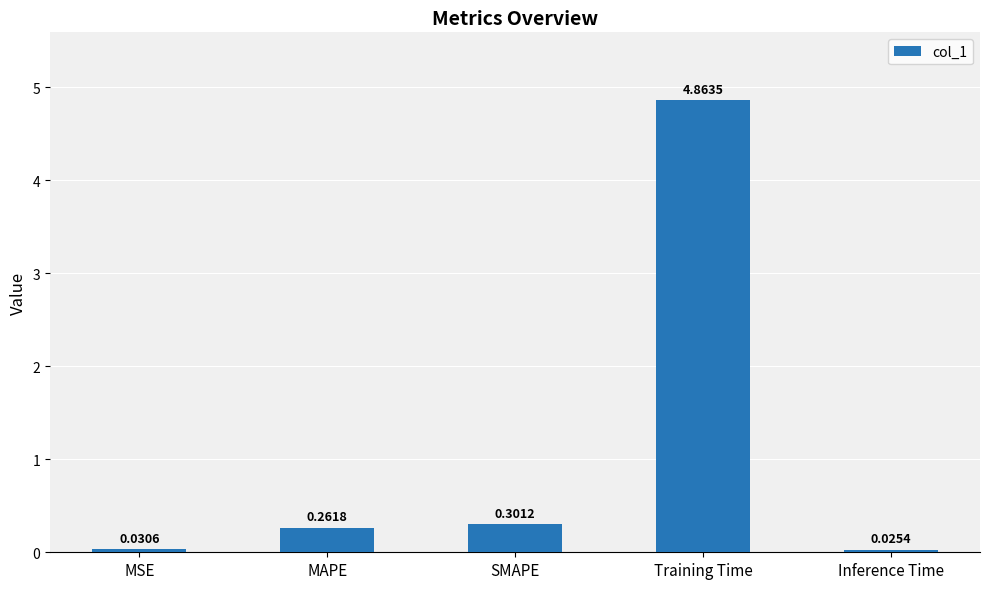

What position from the left is MAPE?

2